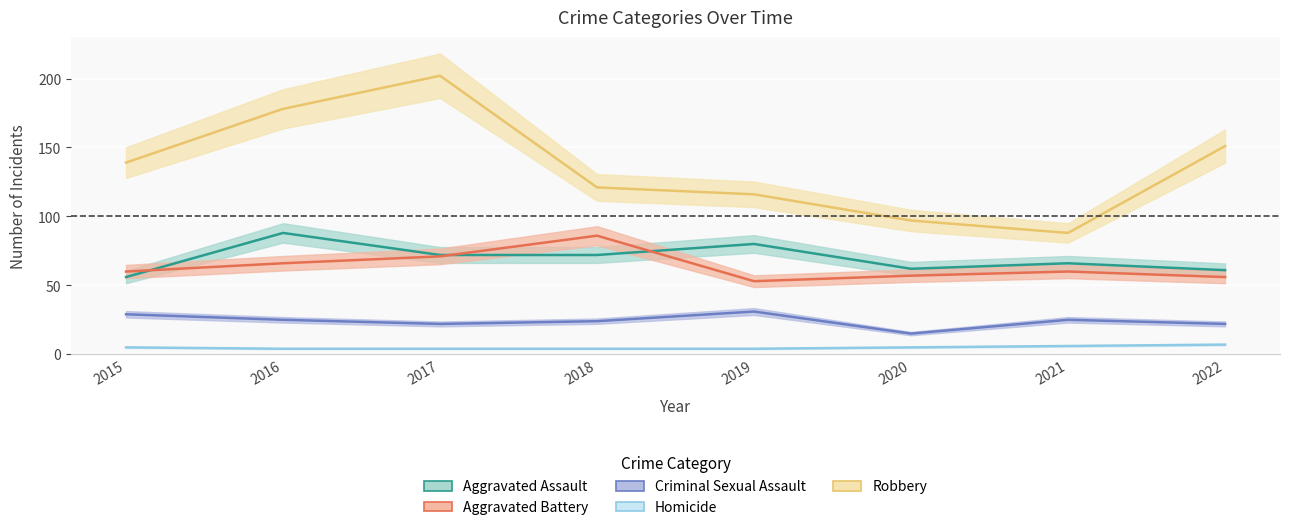

List the labels in order of Robbery value, smallest first.

2021, 2020, 2019, 2018, 2015, 2022, 2016, 2017